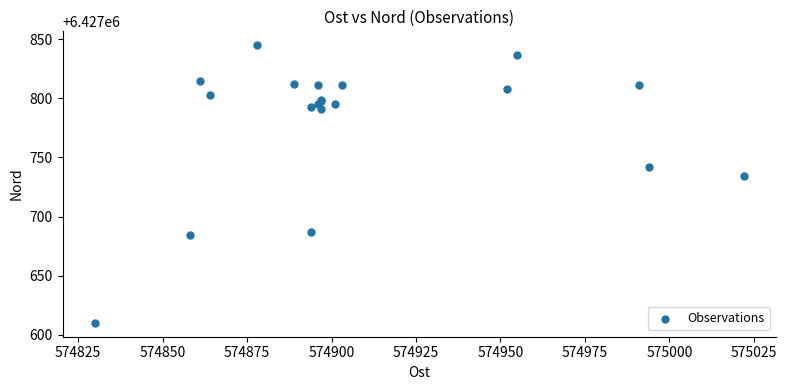

What Y value in the scatter plot is closest to 6427727?

6427734